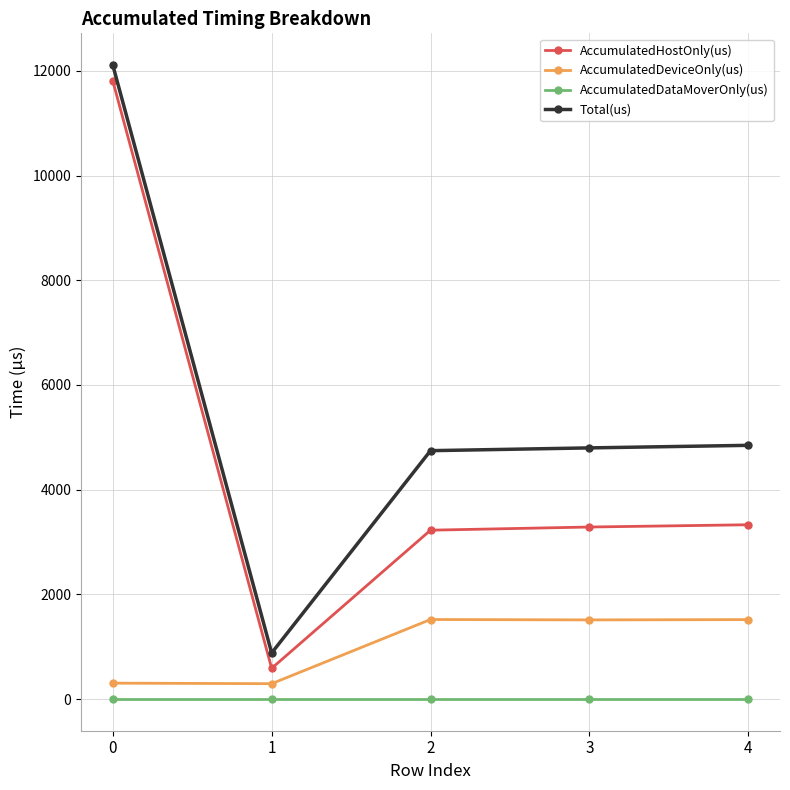

What is the spread (max minus min) of values at 0?

12113.0